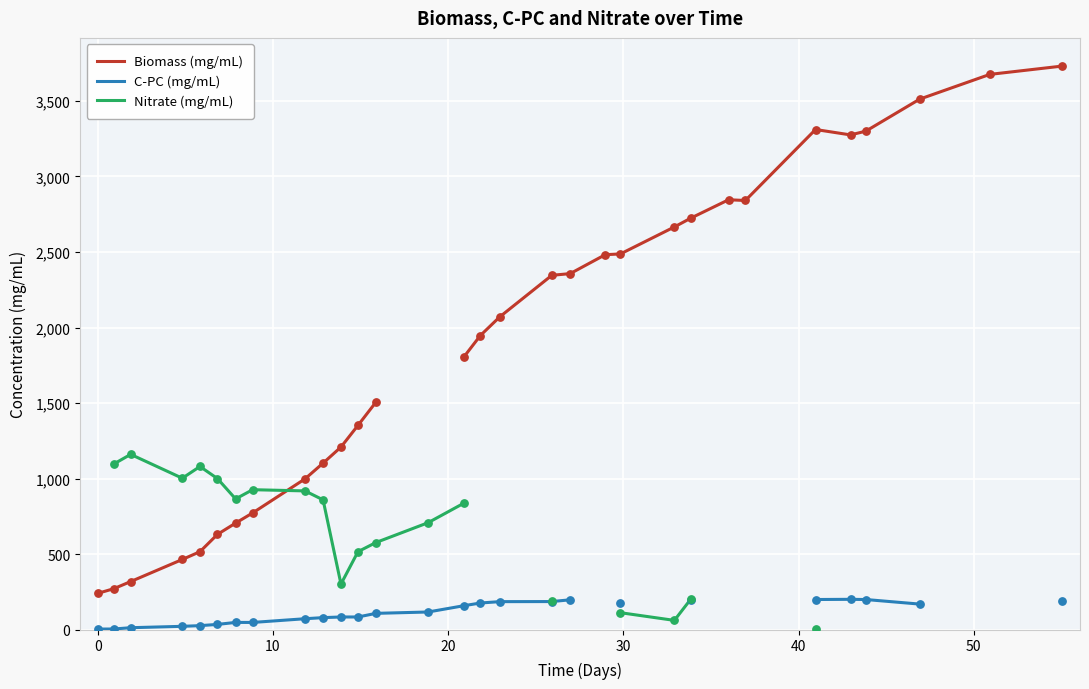

At how many categories does at least one series exceed 2037?

15